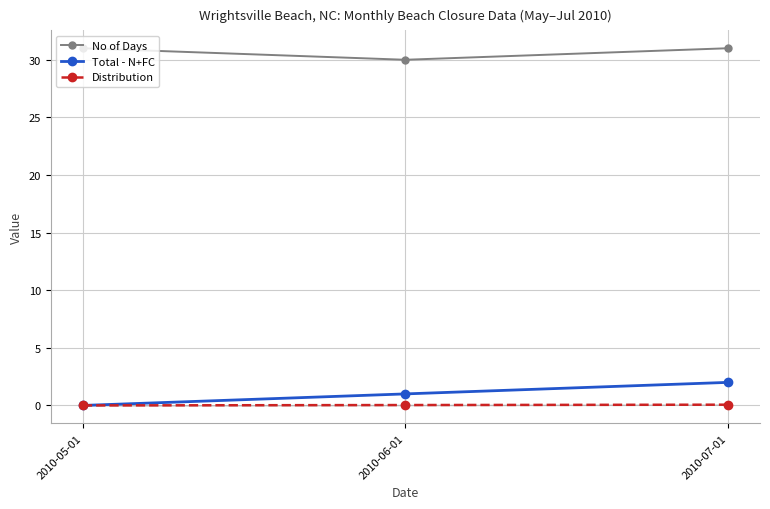

Which label corresponds to the smallest value in the chart?

2010-05-01